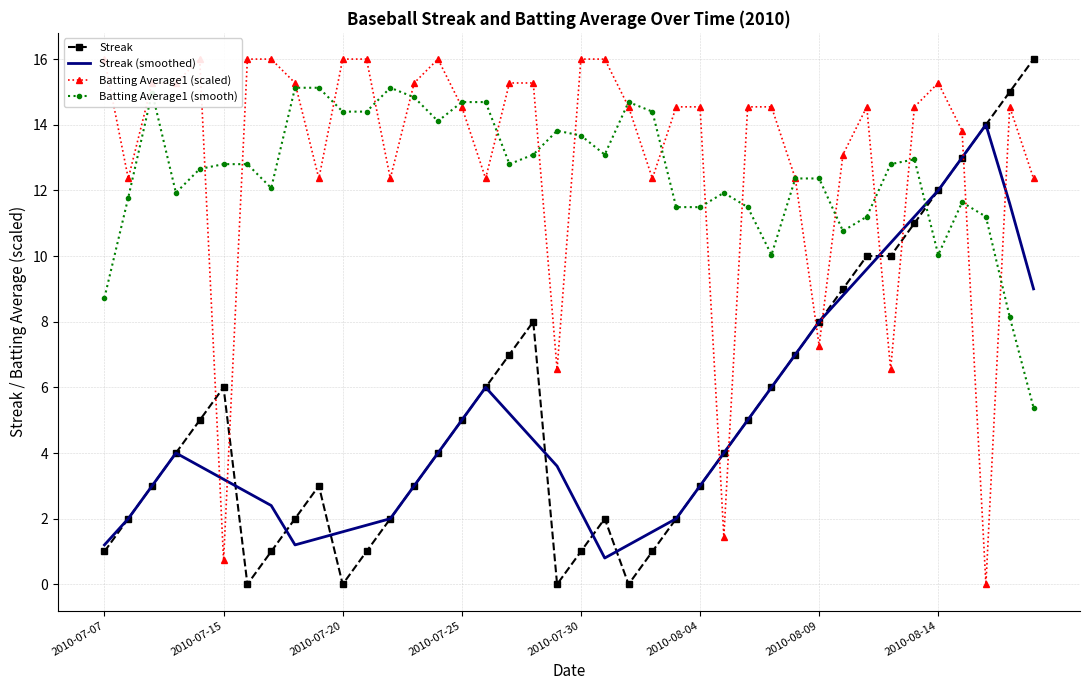

True or false: Streak has a value of 3.0 at 2010-08-04.

True